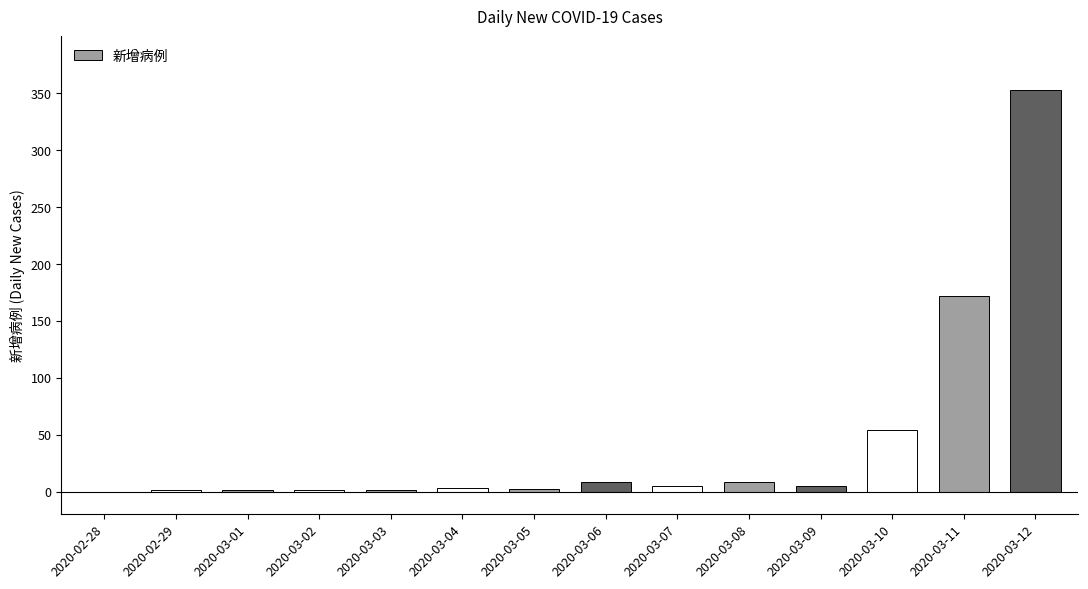

True or false: the data shows 230 at 2020-03-11.

False